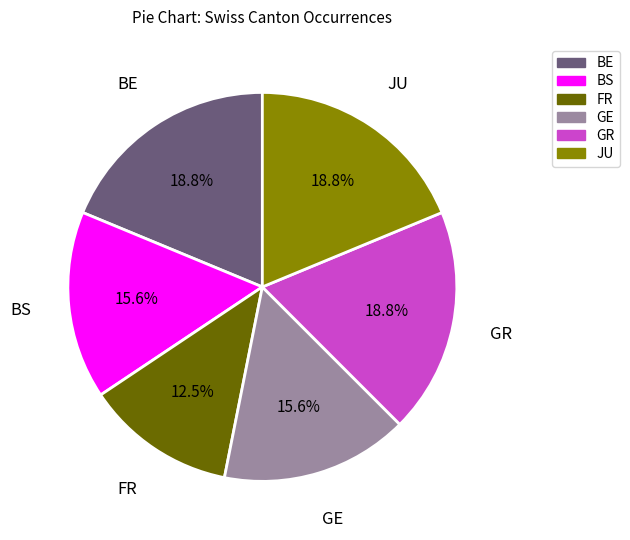

What is the smallest slice in the pie chart?

FR